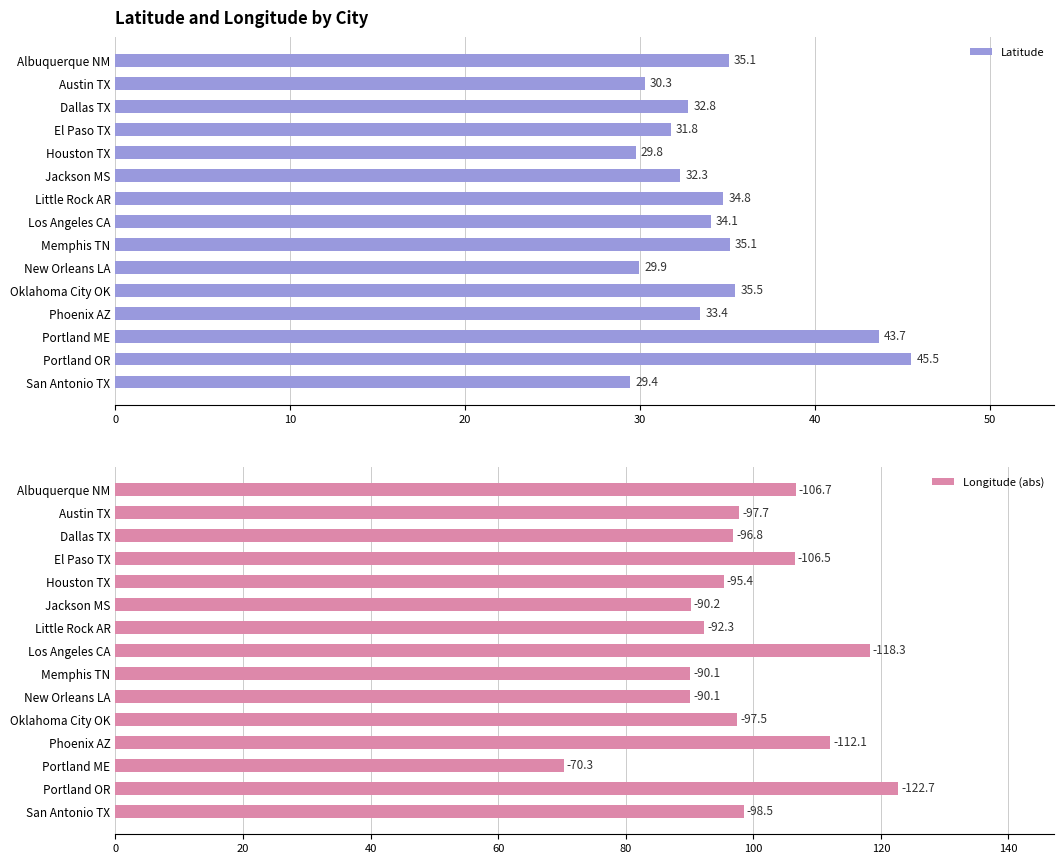

Are the bars grouped side by side (vs. stacked)?

Yes